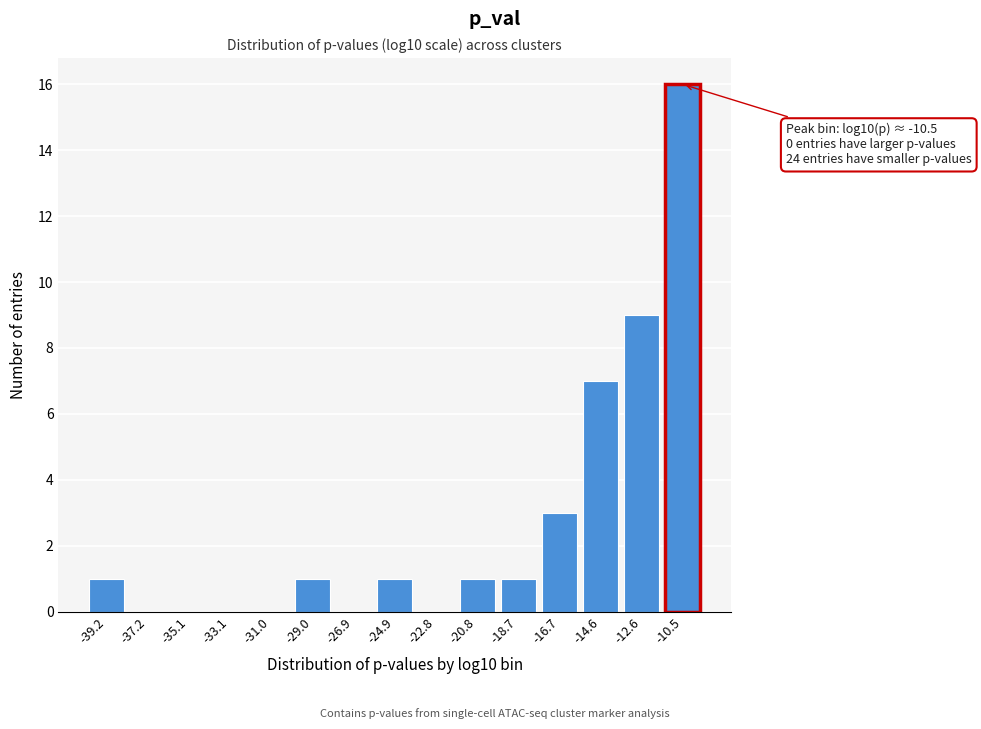

Reading left to right, list all the values displayed in this chart.

-39.2=1	-37.2=0	-35.1=0	-33.1=0	-31.0=0	-29.0=1	-26.9=0	-24.9=1	-22.8=0	-20.8=1	-18.7=1	-16.7=3	-14.6=7	-12.6=9	-10.5=16